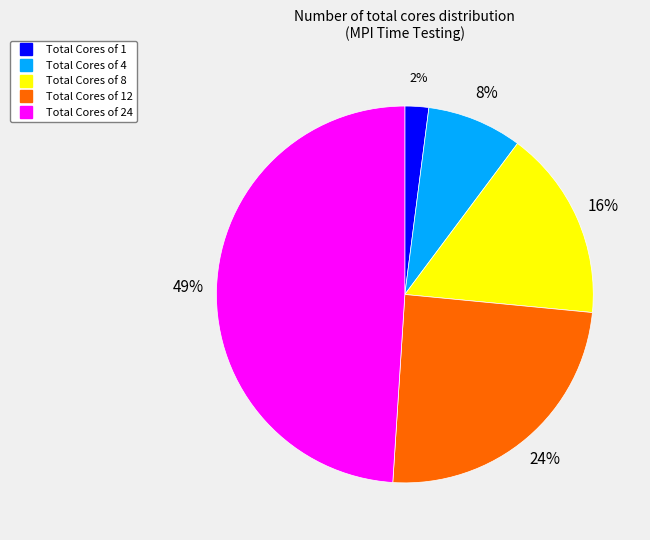

How many segments does this pie chart have?

5